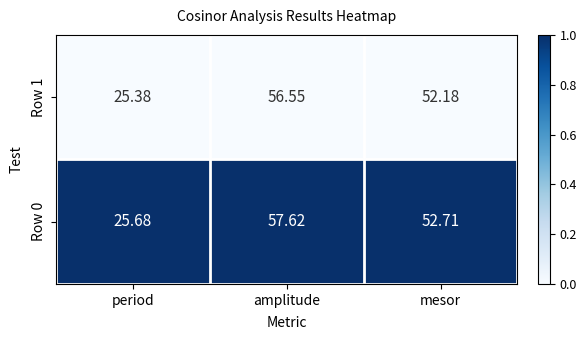

Which series has the largest total across all categories?

Row 0